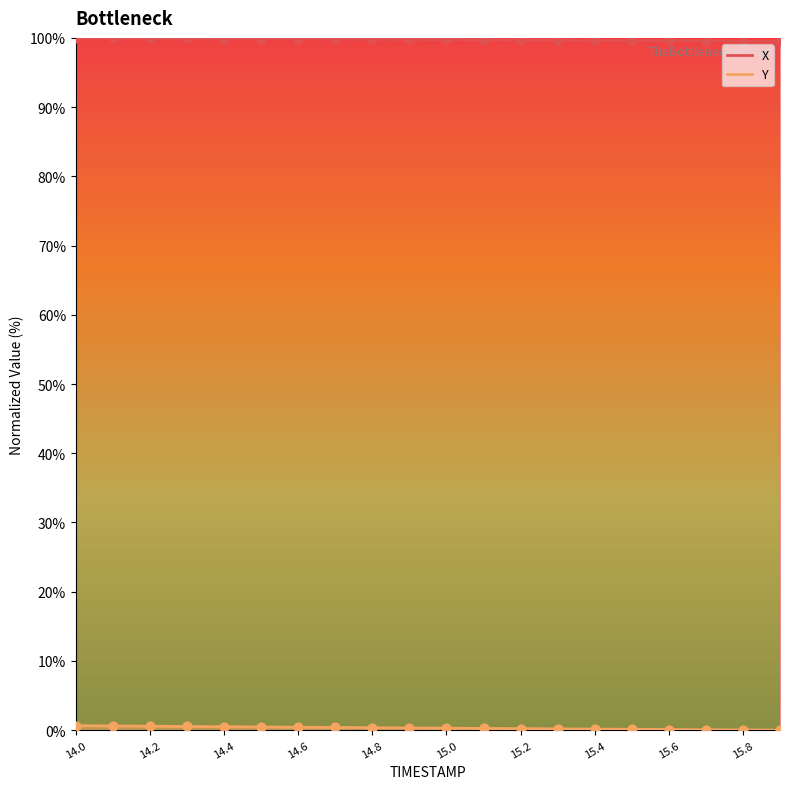

Which series has the widest spread of Y values?

Y